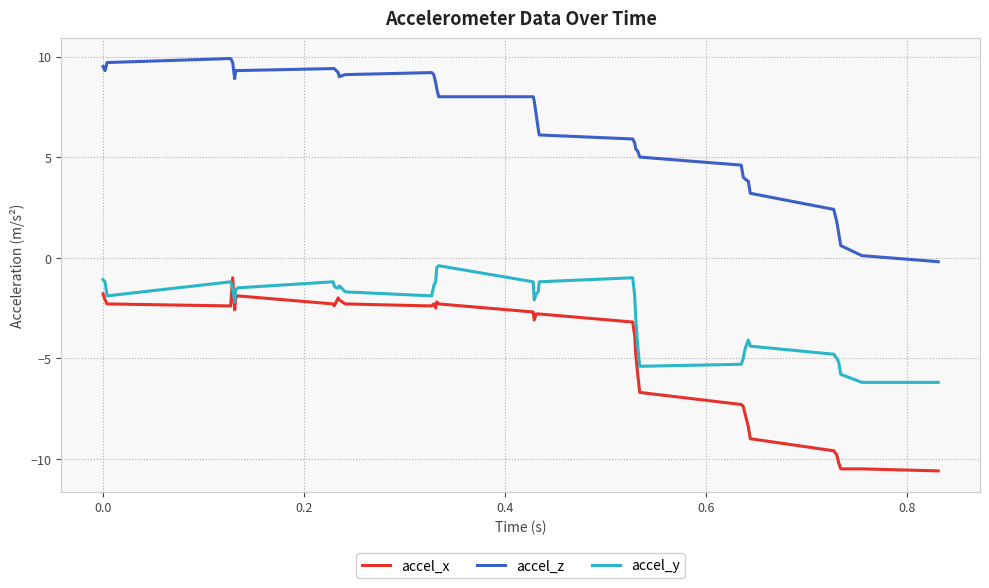

What is the difference between the second highest and second lowest values in the accel_y series?

5.7